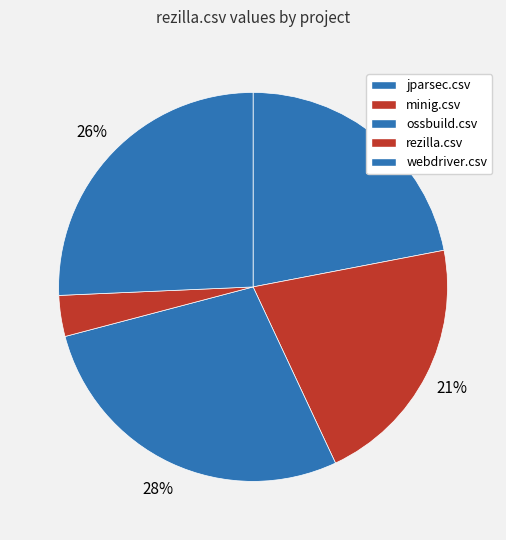

To the nearest percent, what is the difference between the minig.csv and jparsec.csv slice percentages?

1%